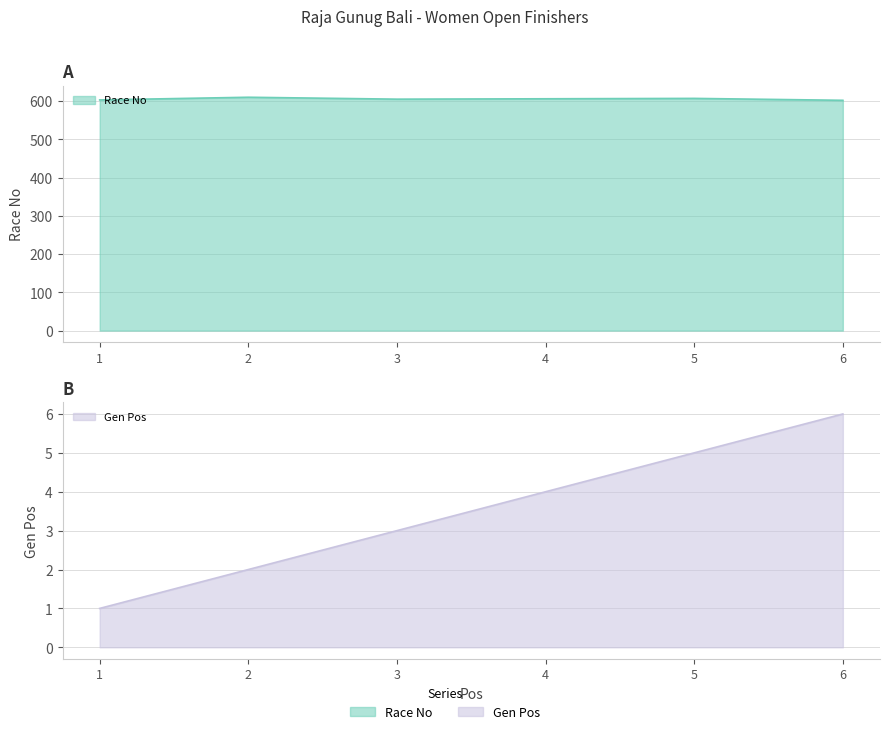

At which category is the sum across all series the highest?

2